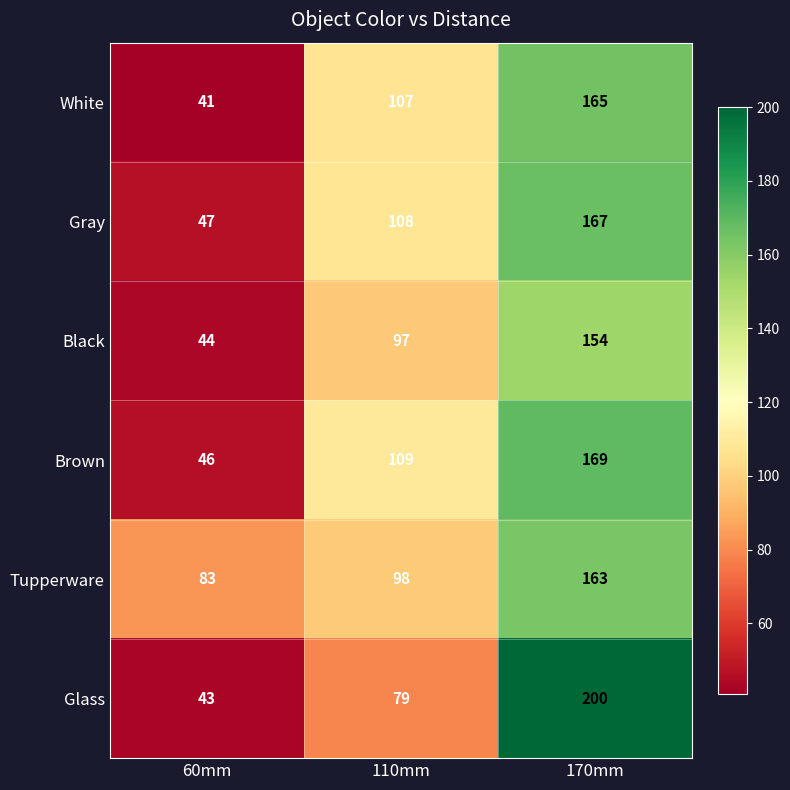

What is the maximum value for Black?

154